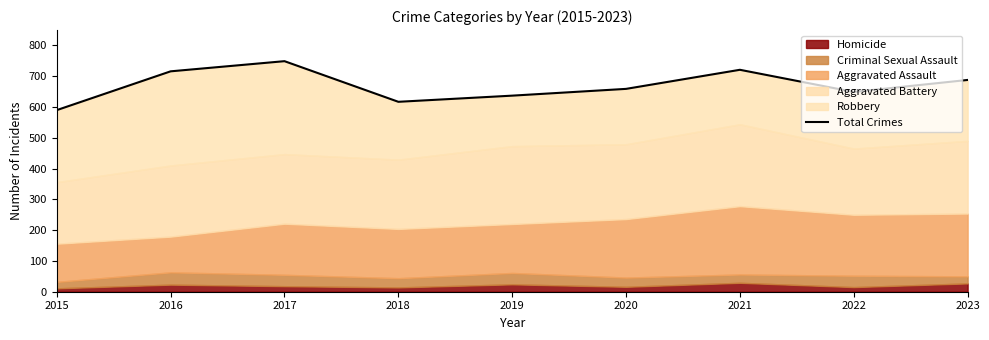

The chart shows a value of 637 at 2019. True or false?

True